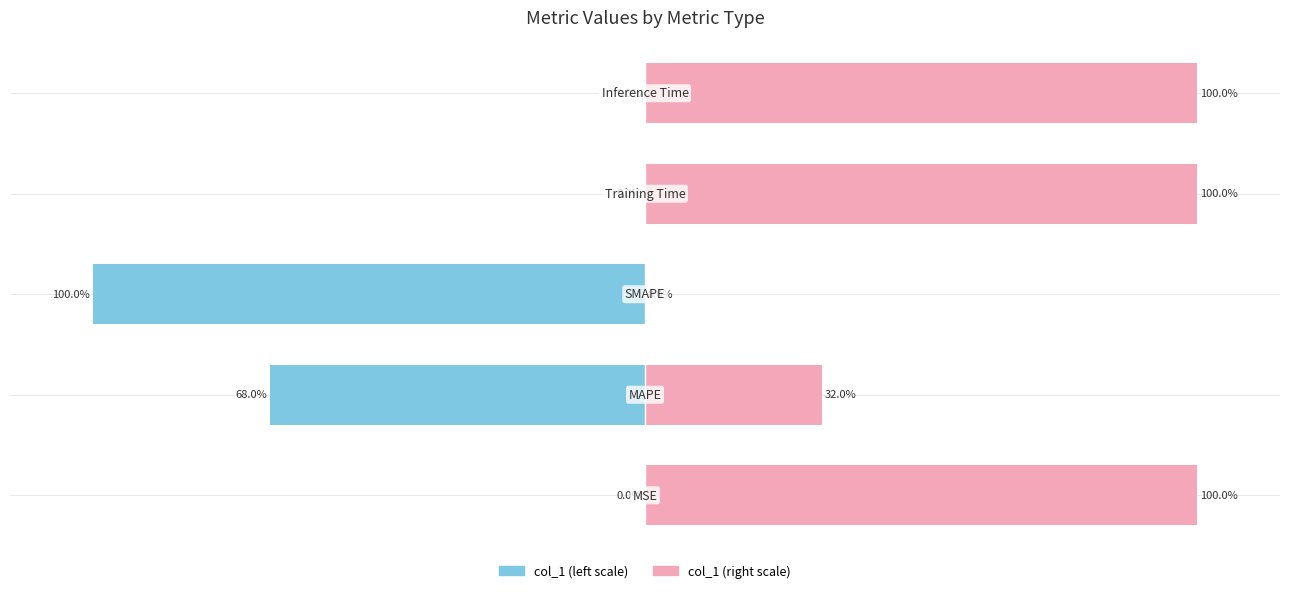

Which series has the widest spread of values?

col_1 (left)